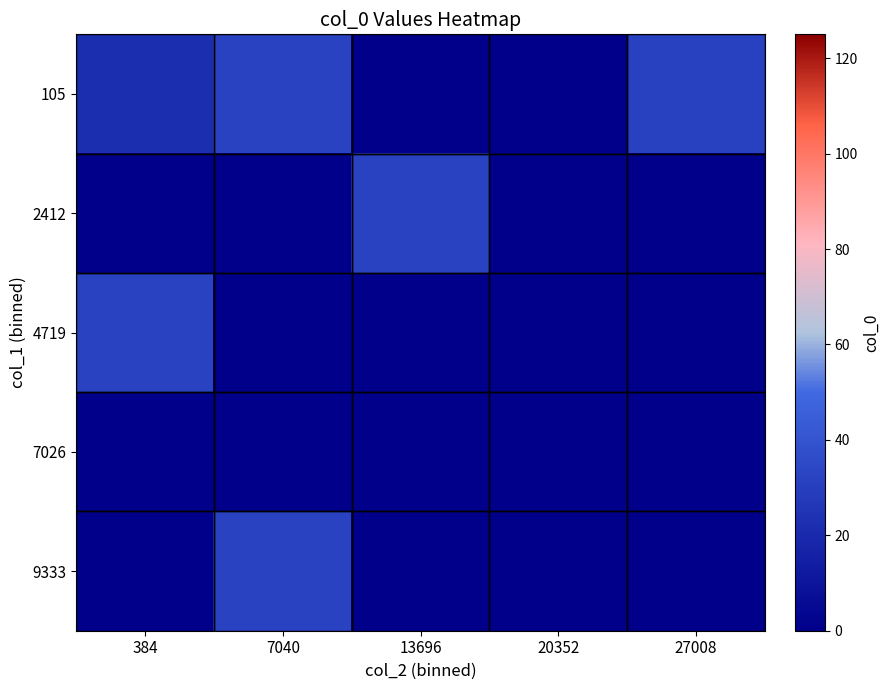

At how many categories does at least one series exceed 29?

4